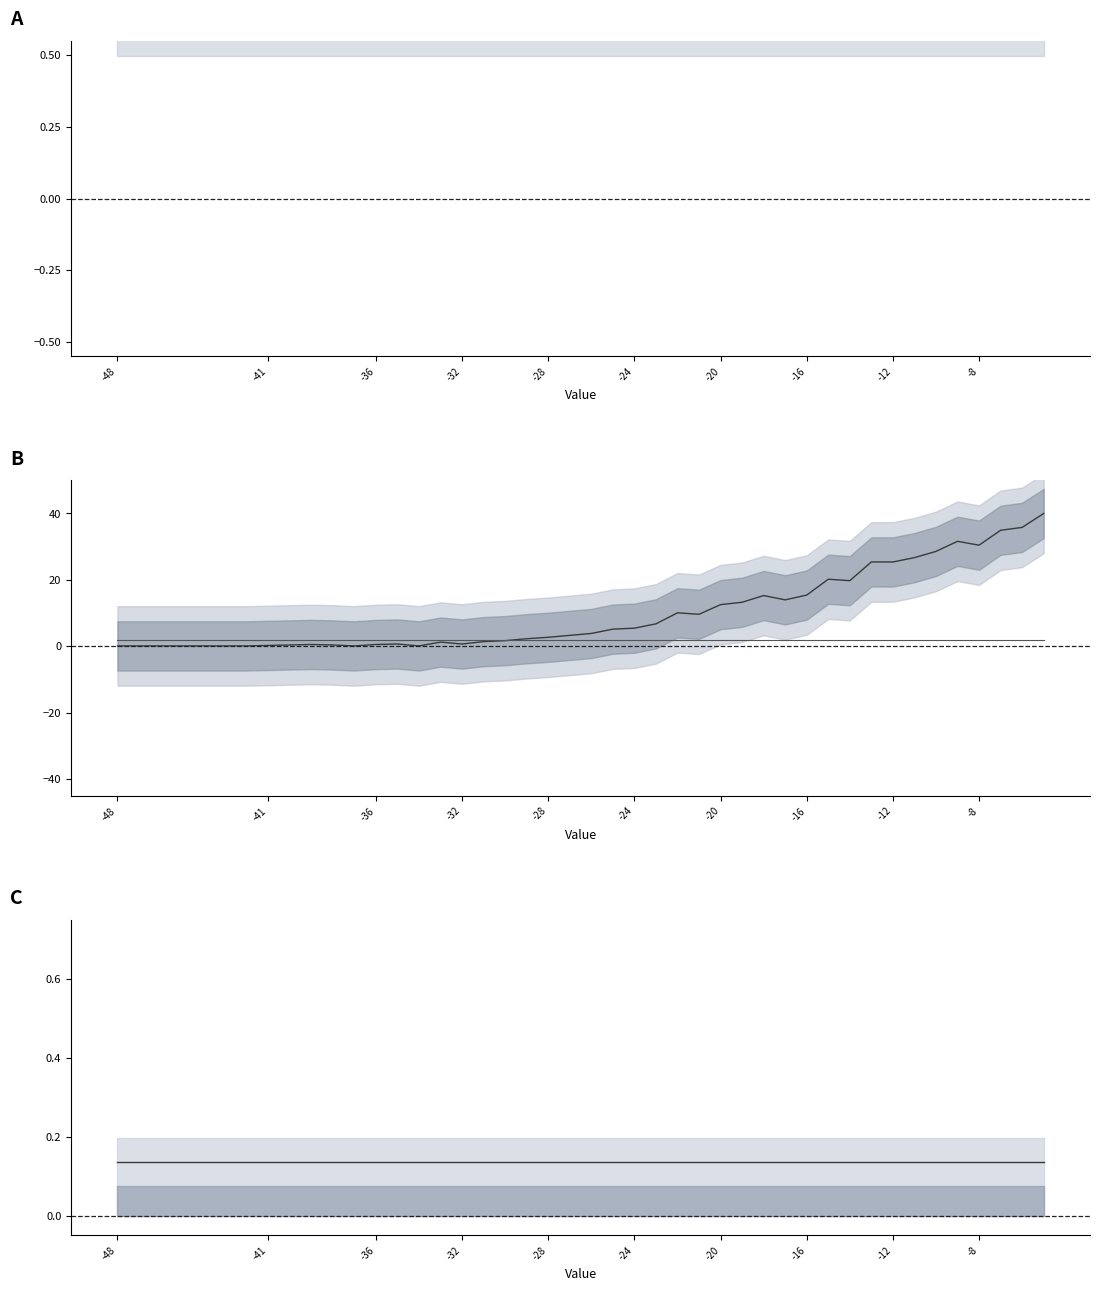

Which category has the highest value in the weighted_average series?

-48